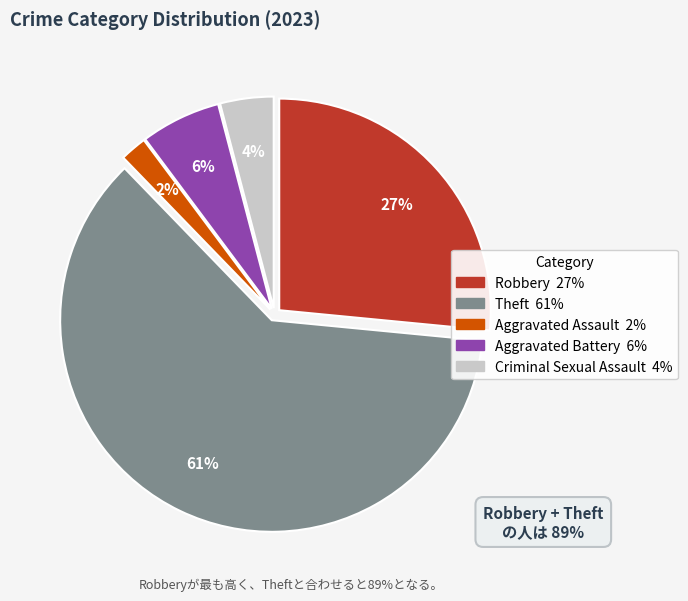

Does Theft account for over 50% of the chart?

Yes